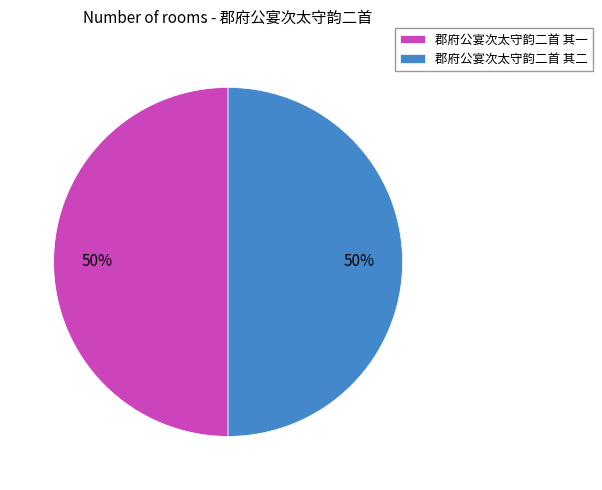

True or false: 郡府公宴次太守韵二首 其一 accounts for 50% of the total.

True